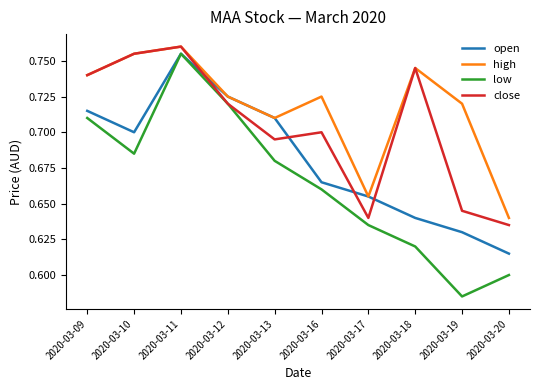

Which category has the lowest value across all series?

2020-03-19